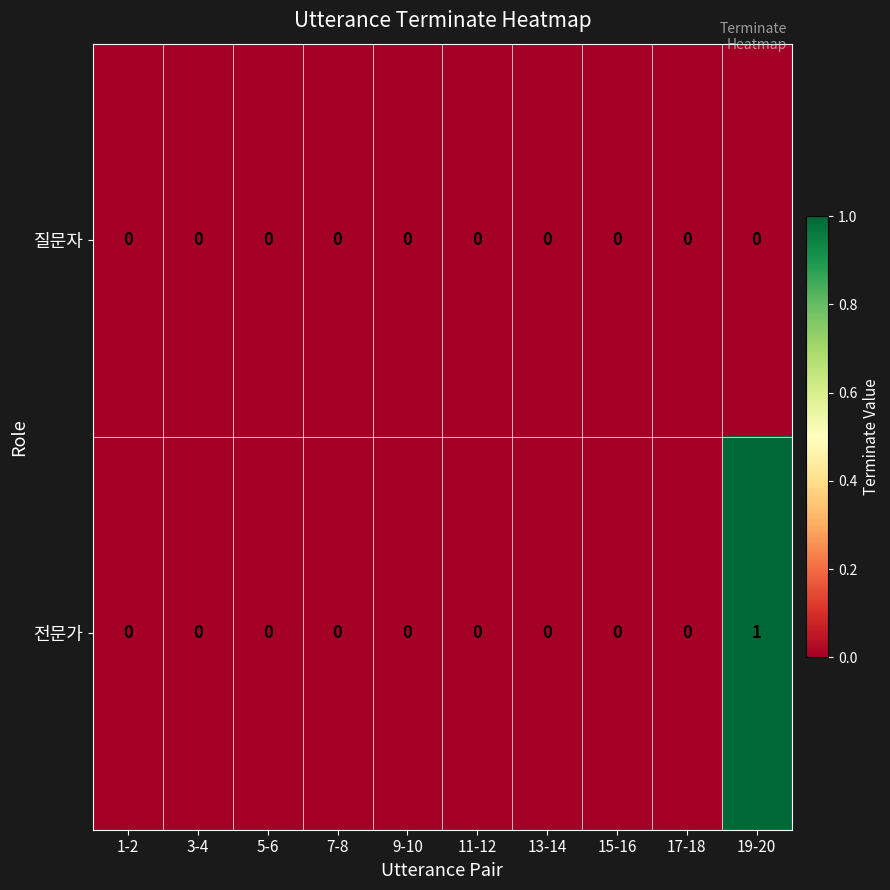

True or false: 전문가 has a value of 1 at 19-20.

True